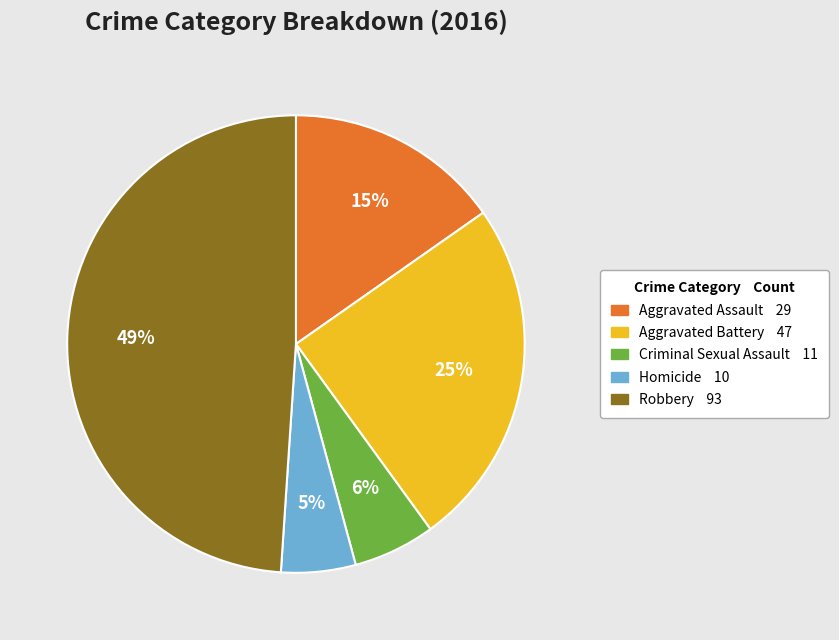

Is the sum of Homicide and Robbery greater than half?

Yes